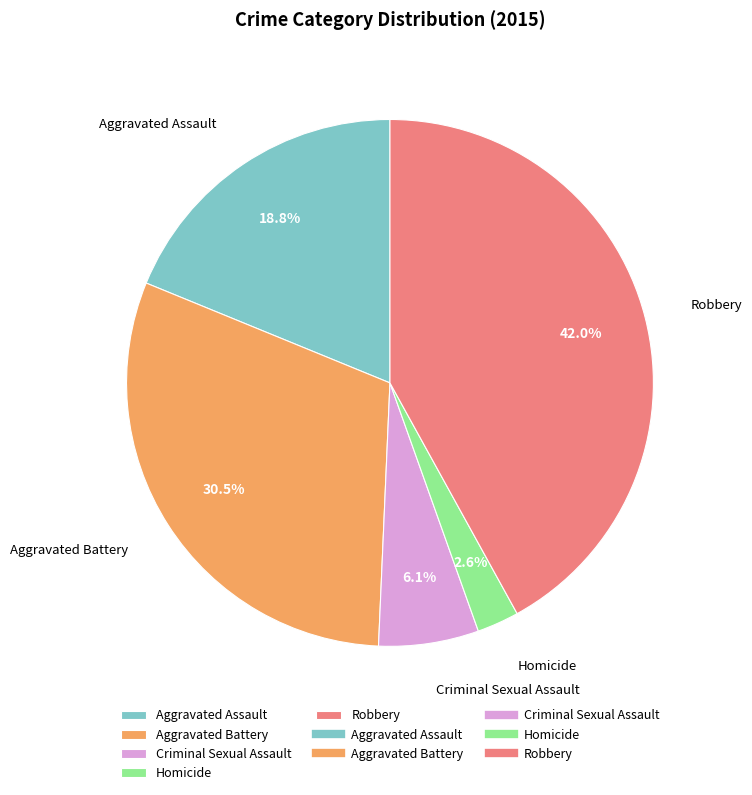

Which category has the smallest portion of the pie?

Homicide